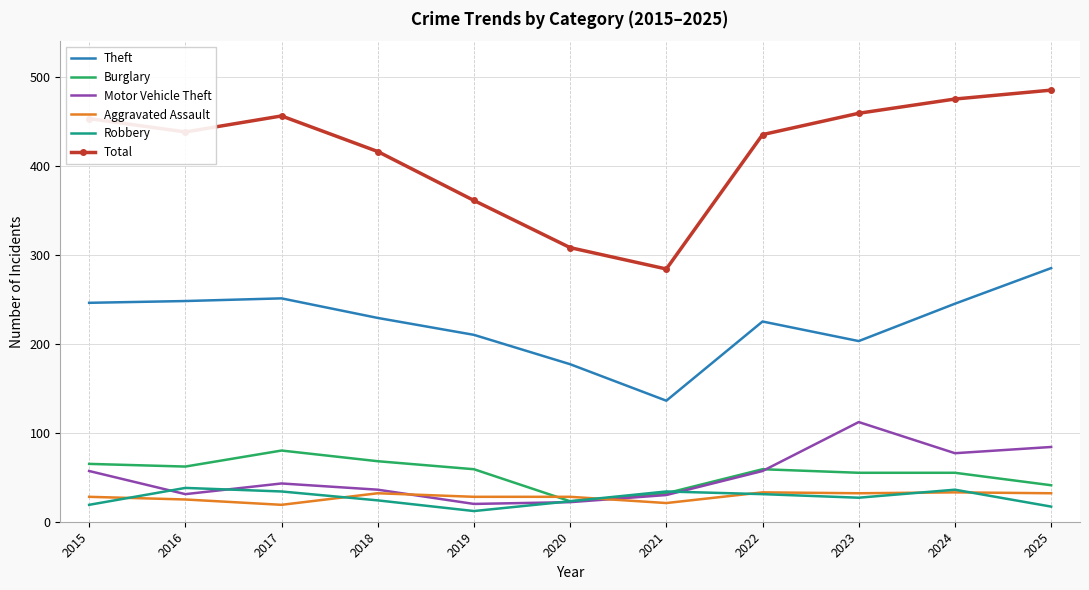

Is the value of Burglary at 2025 greater than the value of Aggravated Assault at 2025?

Yes